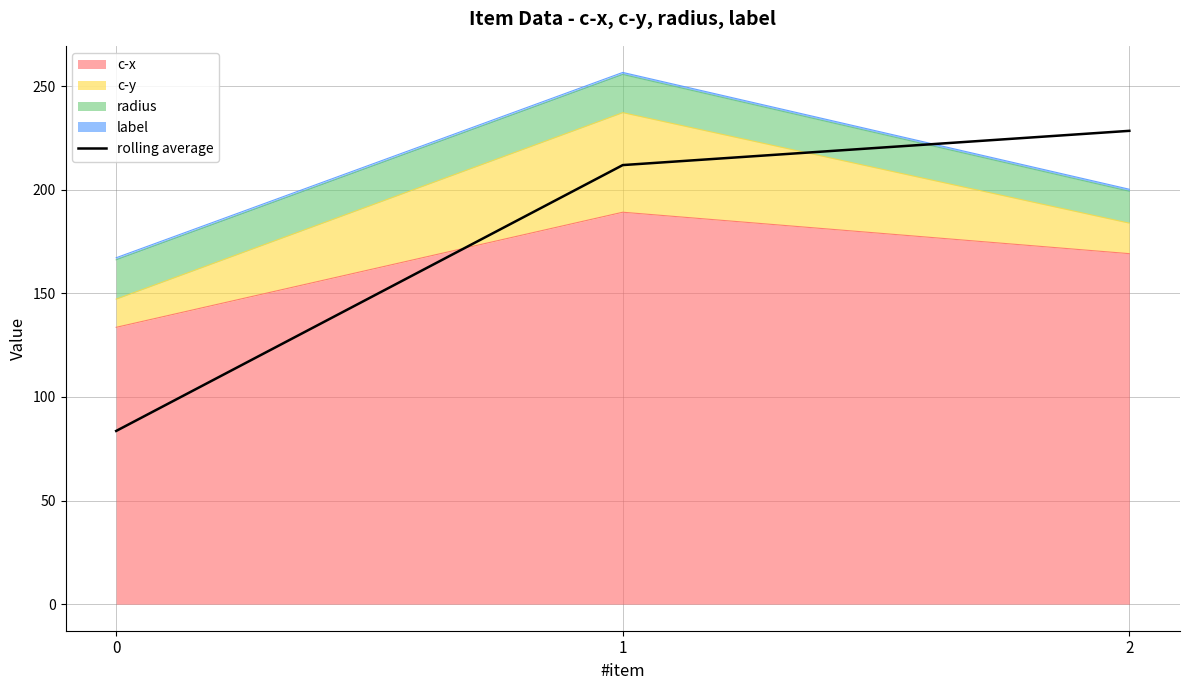

Rank the categories by value from lowest to highest.

0, 1, 2